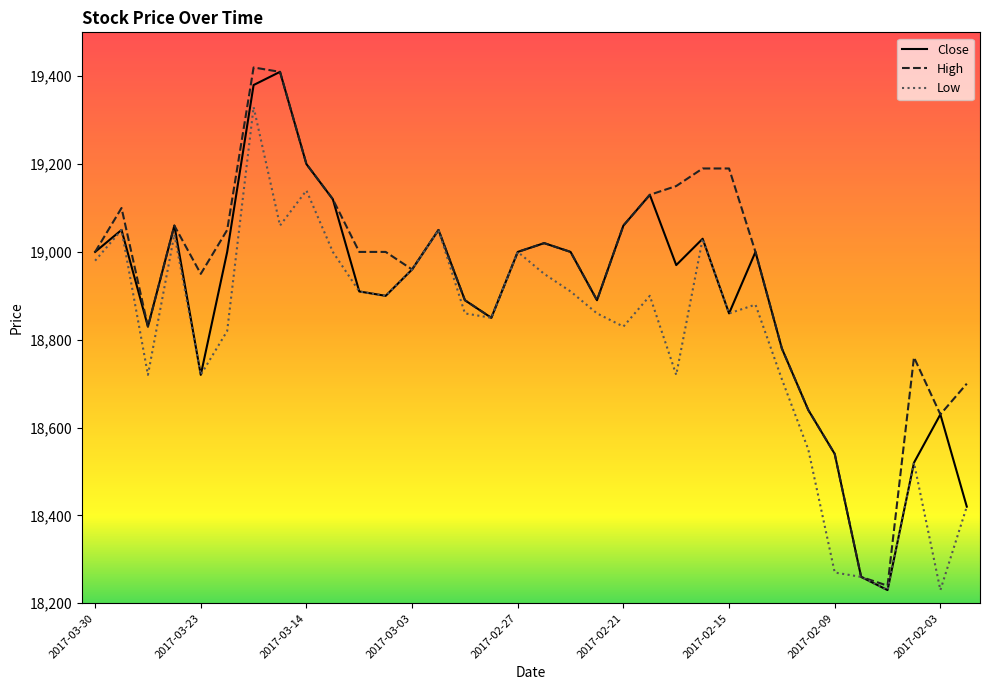

Which series has the largest total across all categories?

High